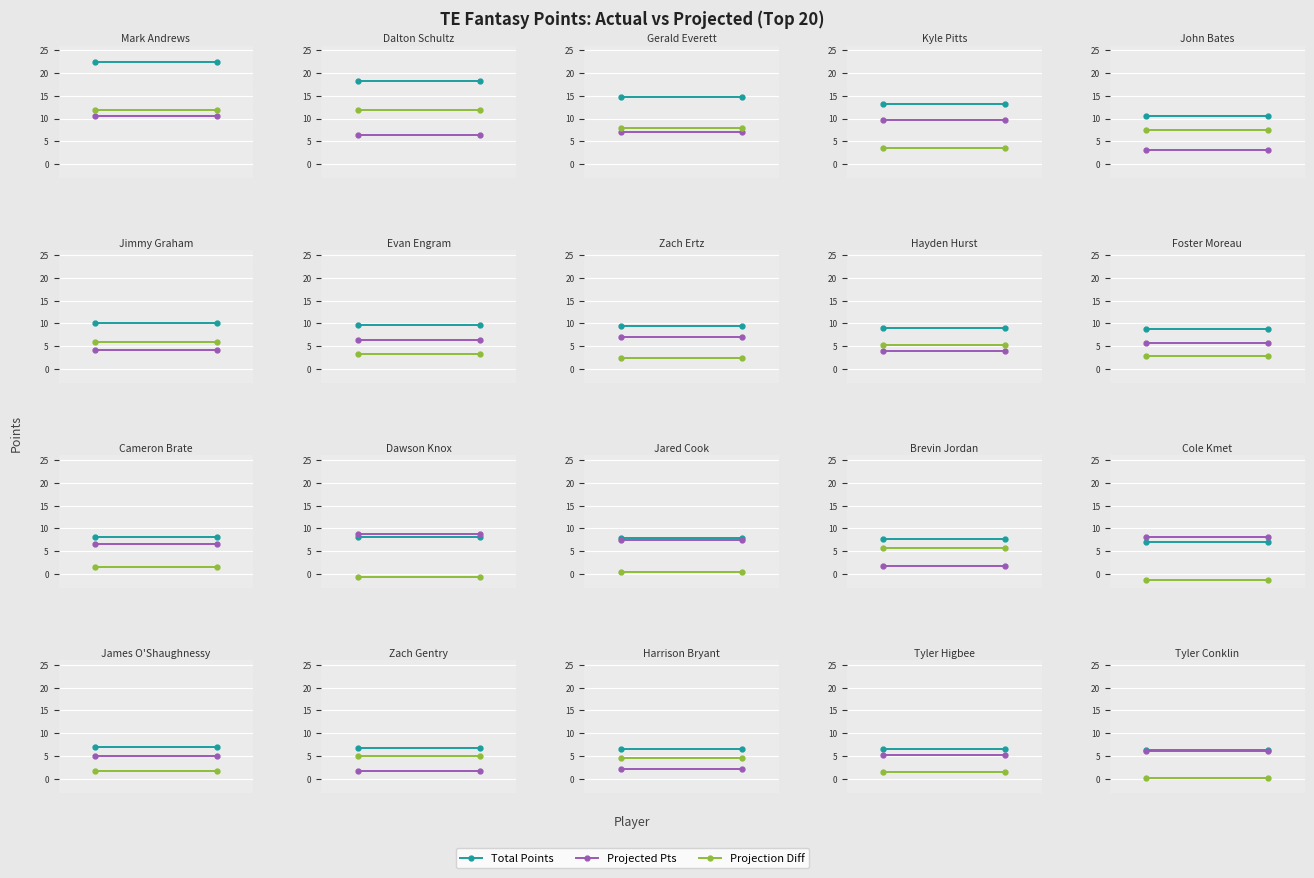

How many lines are shown in the chart?

3